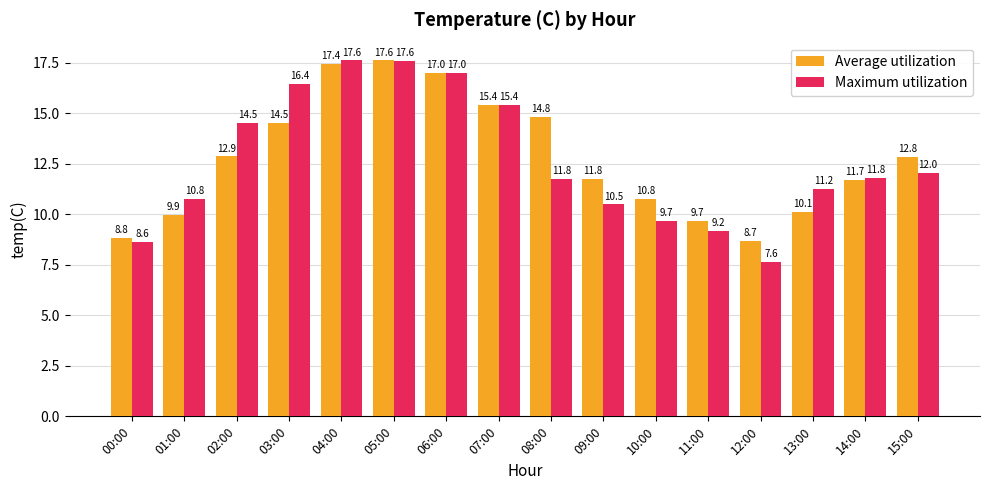

What are all the series names shown in the legend?

Average utilization, Maximum utilization